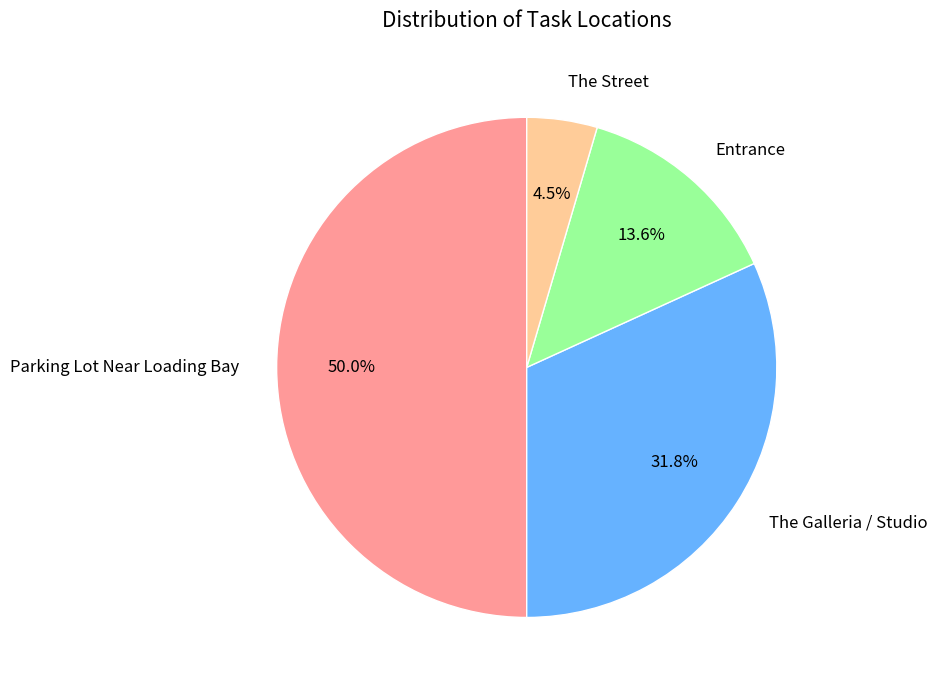

Which category has the smallest portion of the pie?

The Street